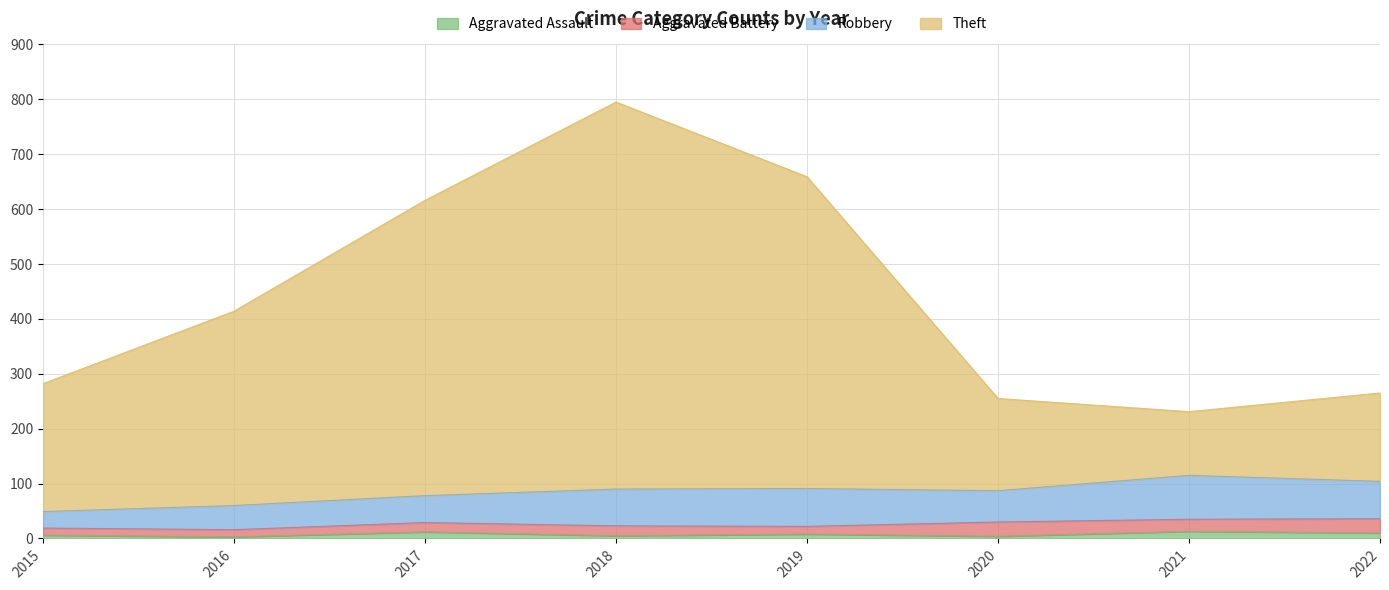

At which category is the sum across all series the highest?

2018